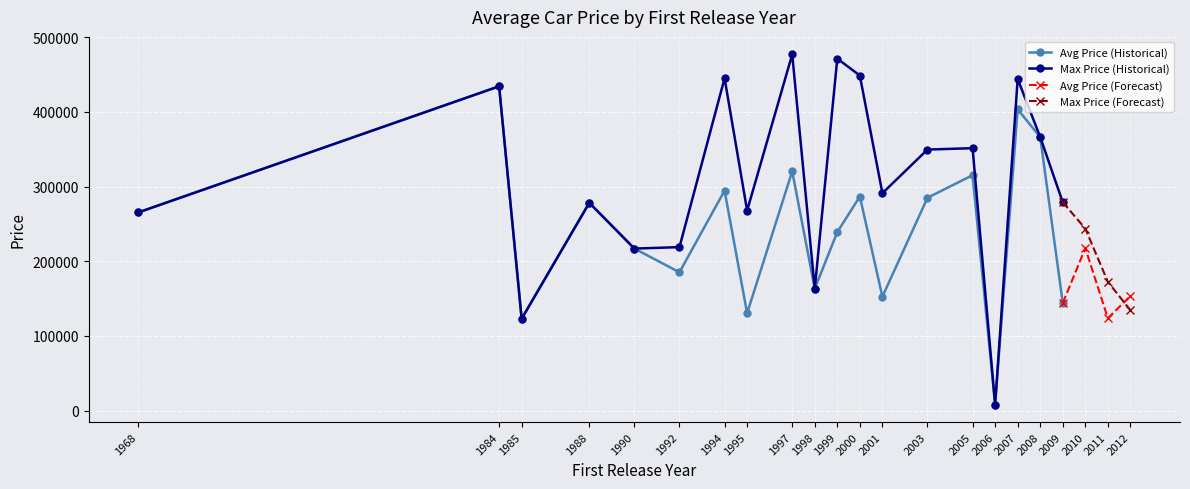

How many values in the Average Price series are below 267771?

10